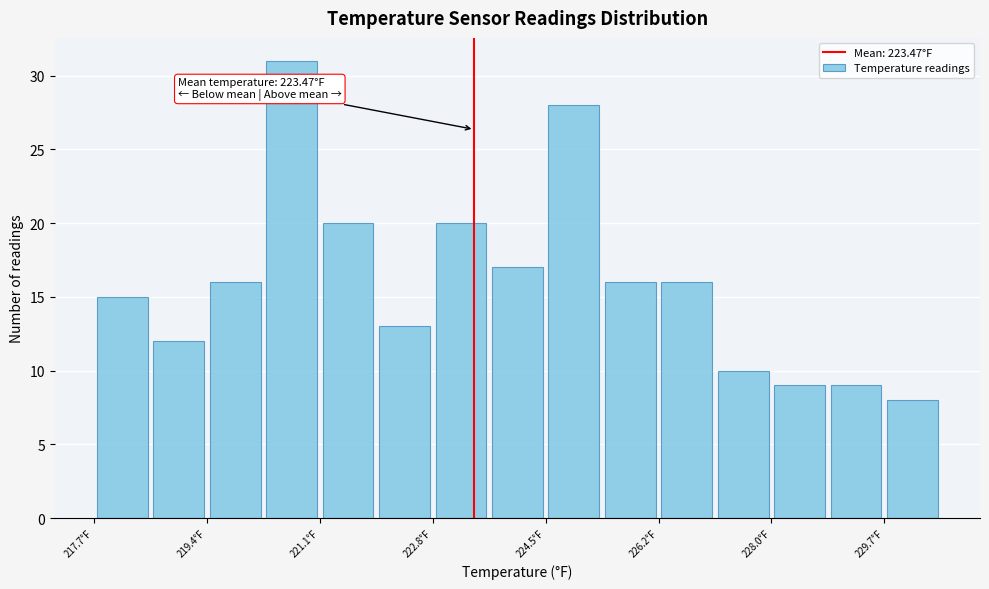

Which range on the x-axis has the tallest bar?

220.2 to 221.2